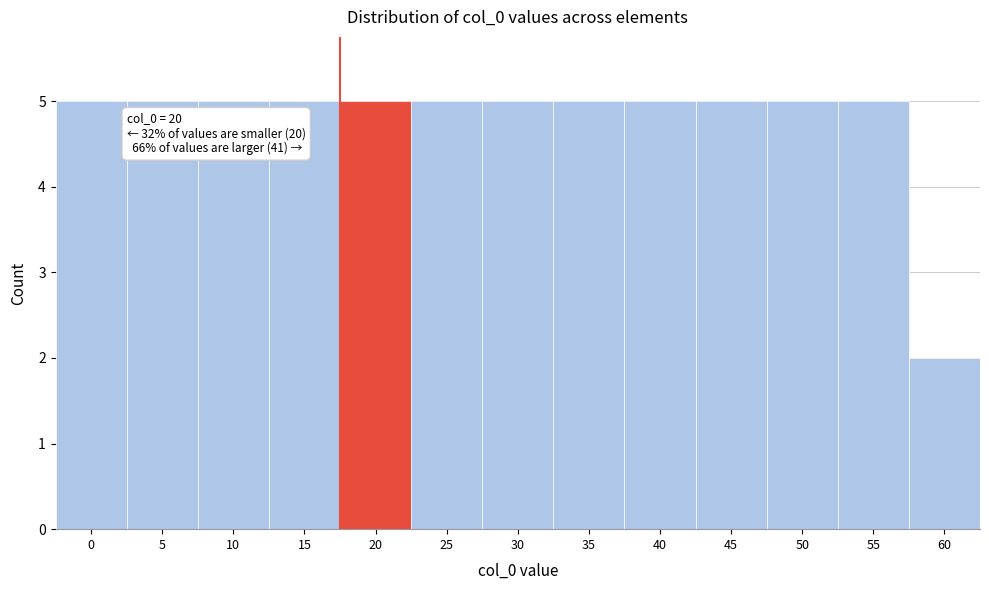

Reading left to right, extract all data points from this chart.

0=5	5=5	10=5	15=5	20=5	25=5	30=5	35=5	40=5	45=5	50=5	55=5	60=2